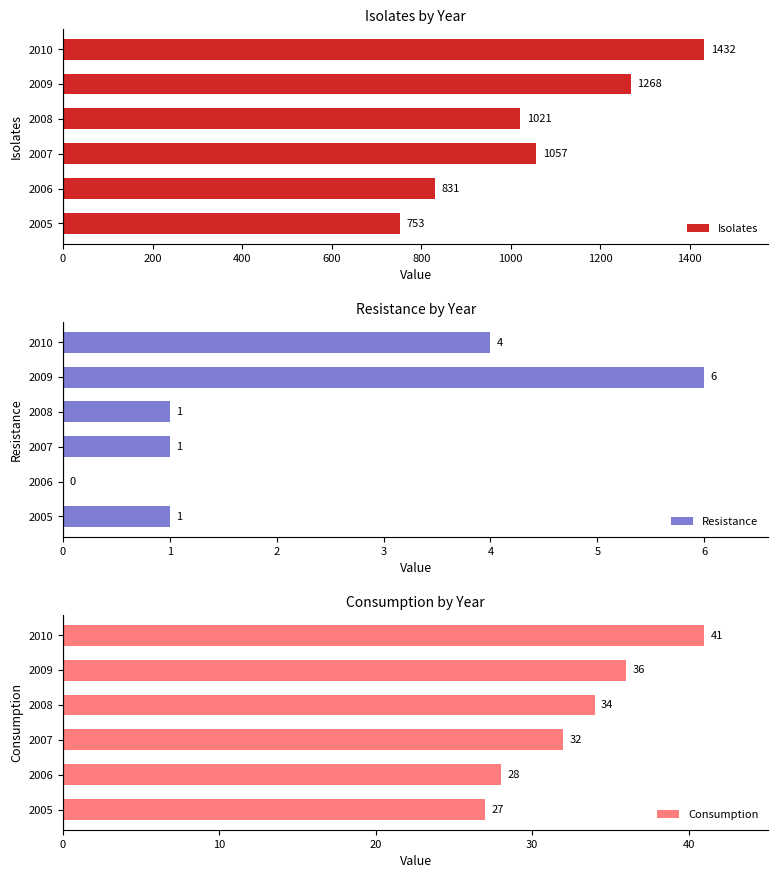

What is the value of the Isolates bar at the 1st from the left?

753